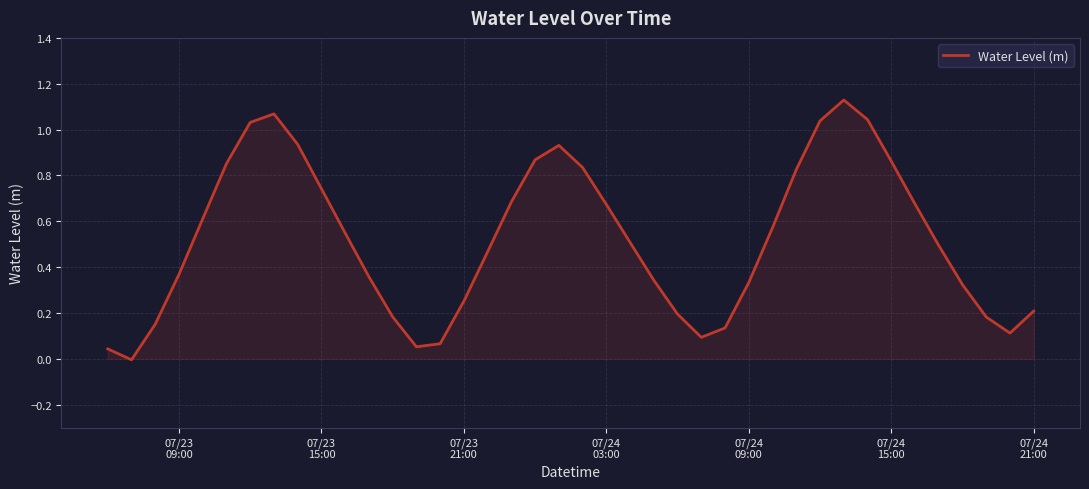

Does the chart display data point markers on the line(s)?

No